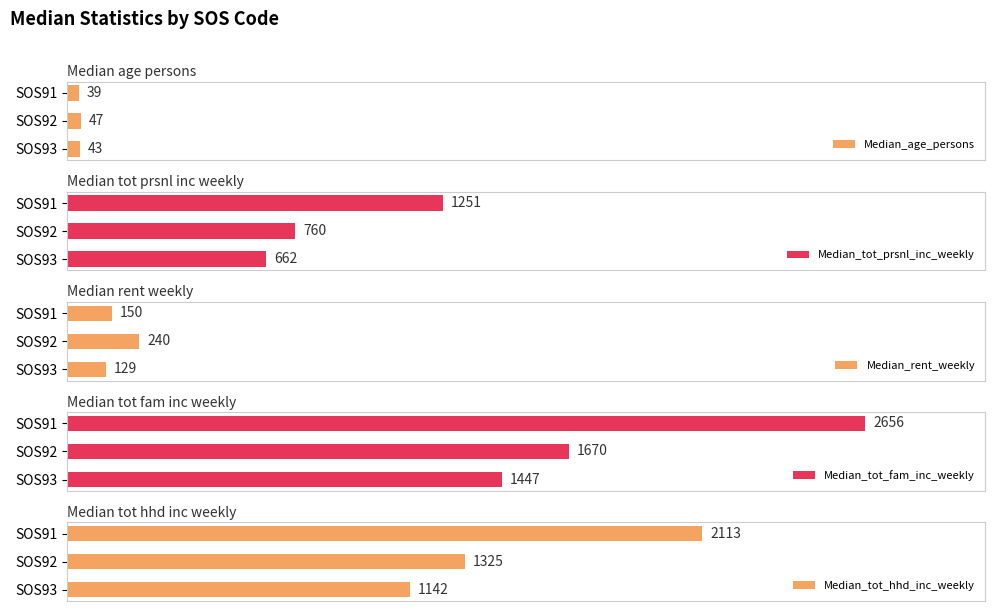

At which label does Median_age_persons reach its peak?

SOS92